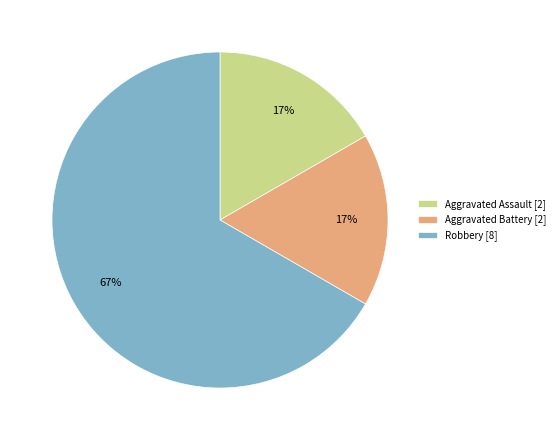

How many slices are in this pie chart?

3